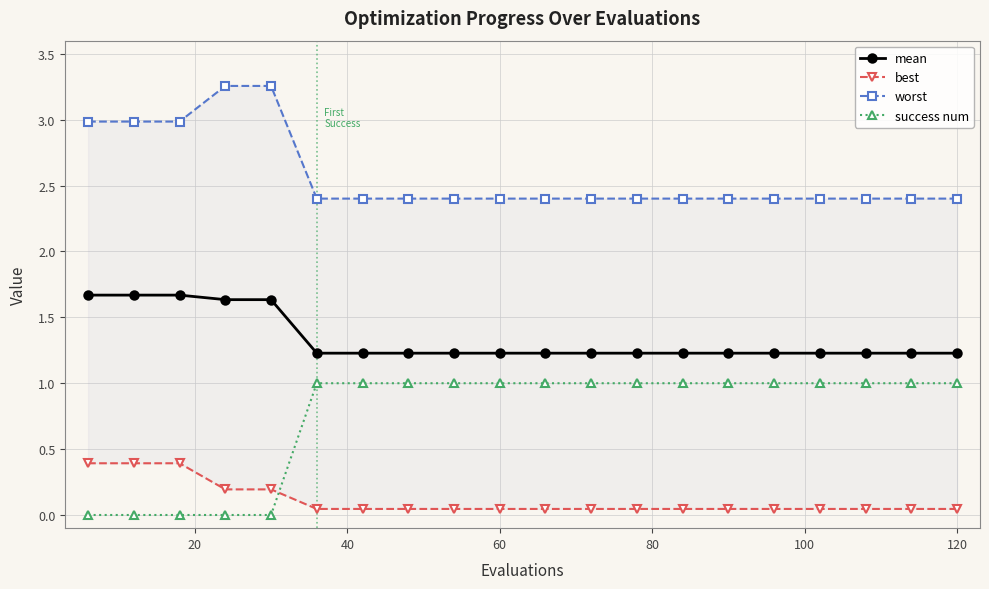

True or false: mean and success num cross at least once.

False